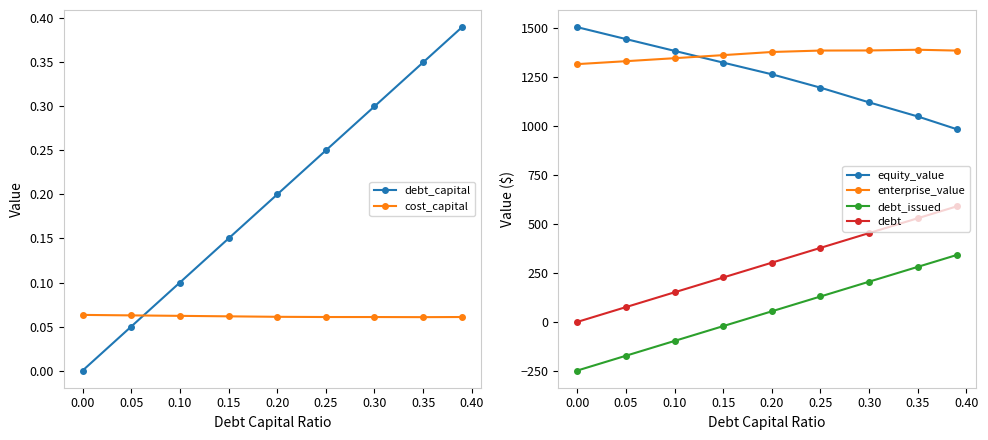

True or false: equity_value and enterprise_value cross at least once.

True